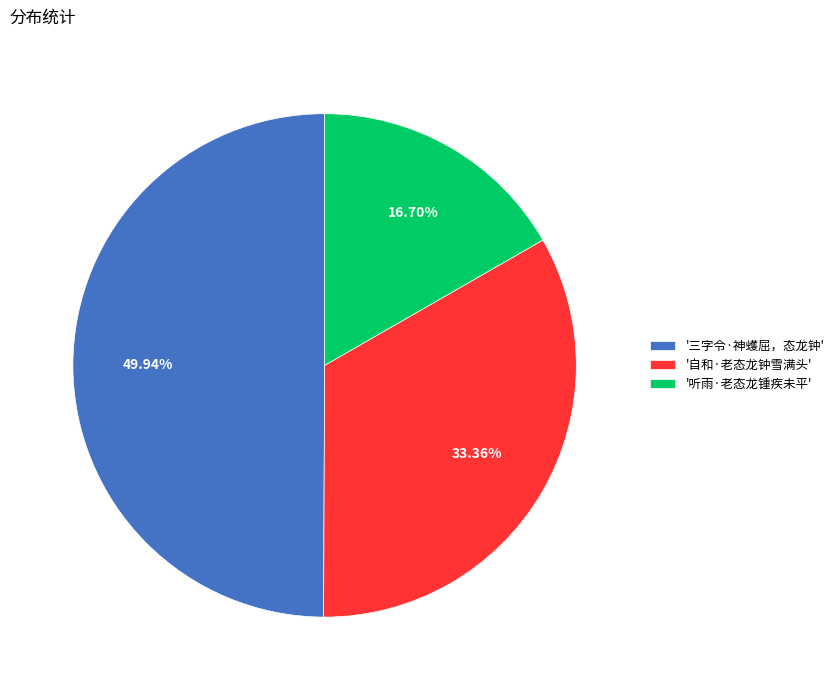

Which category has the smallest portion of the pie?

'听雨·老态龙锺疾未平'